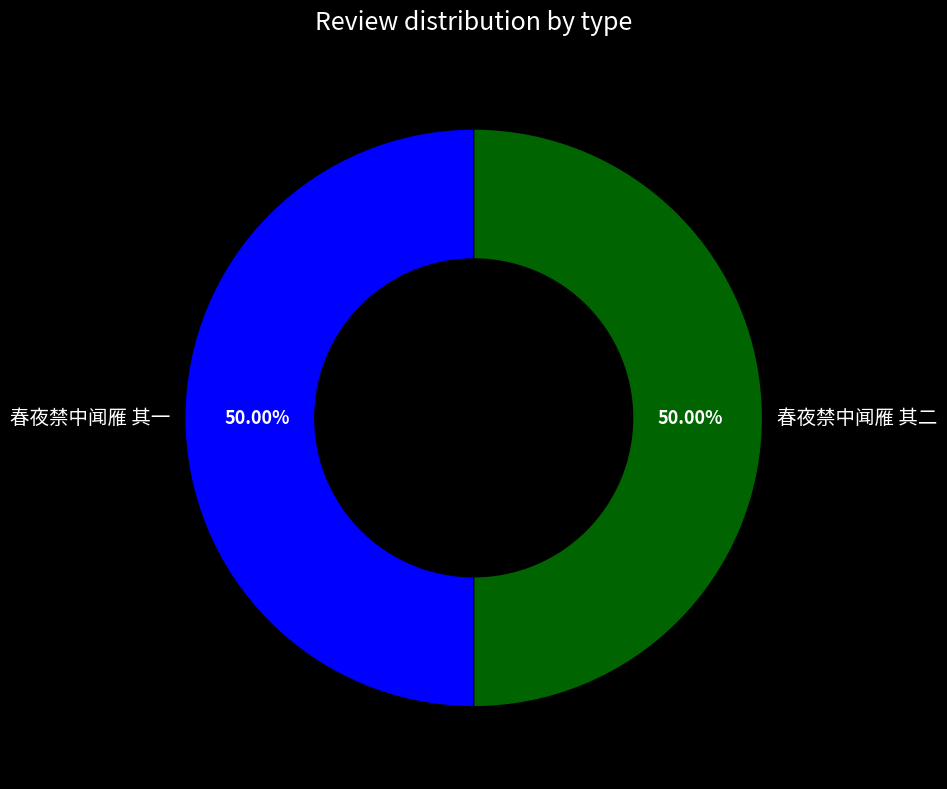

What is the total percentage of 春夜禁中闻雁 其二 and 春夜禁中闻雁 其一?

100.0%